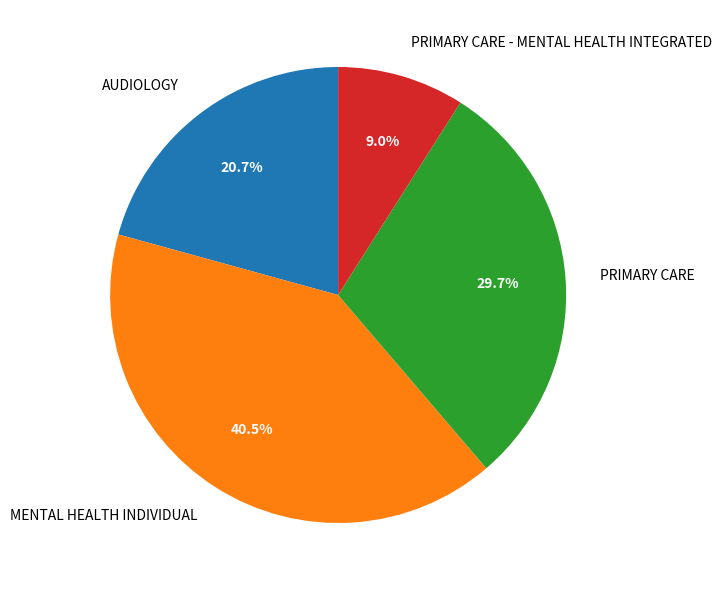

To the nearest percent, what is the difference between the largest and smallest slice percentages?

32%